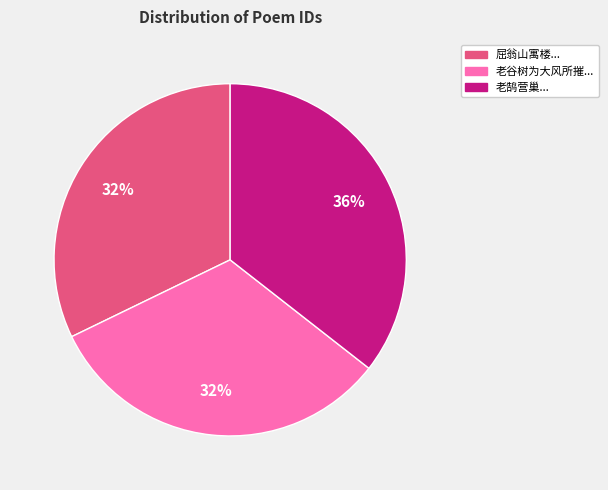

Does 屈翁山寓楼... account for over 50% of the chart?

No